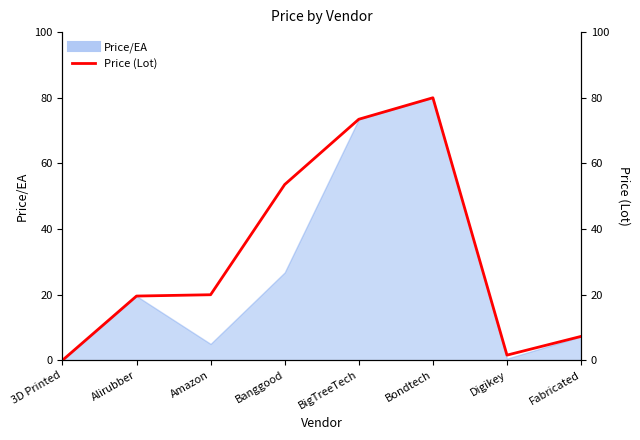

How many values are above zero?

7